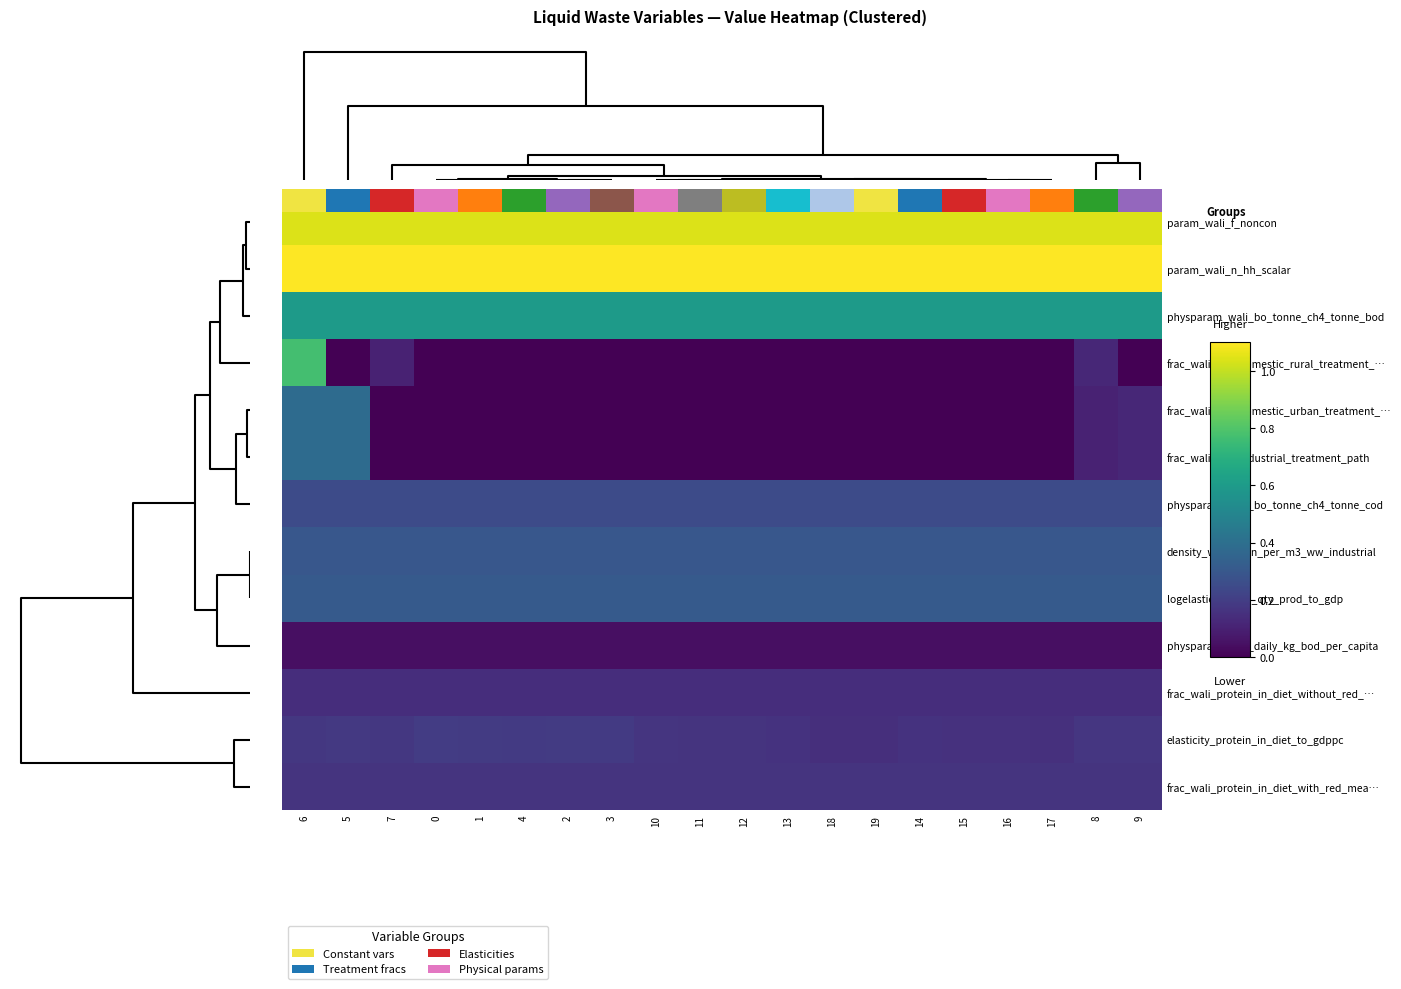

Reading left to right, what are all the values shown in this chart?

param_wali_f_noncon: 6=1.0	5=1.0	7=1.0	0=1.0	1=1.0	4=1.0	2=1.0	3=1.0	10=1.0	11=1.0	12=1.0	13=1.0	18=1.0	19=1.0	14=1.0	15=1.0	16=1.0	17=1.0	8=1.0	9=1.0
param_wali_n_hh_scalar: 6=1.1	5=1.1	7=1.1	0=1.1	1=1.1	4=1.1	2=1.1	3=1.1	10=1.1	11=1.1	12=1.1	13=1.1	18=1.1	19=1.1	14=1.1	15=1.1	16=1.1	17=1.1	8=1.1	9=1.1
physparam_wali_bo_tonne_ch4_tonne_bod: 6=0.6	5=0.6	7=0.6	0=0.6	1=0.6	4=0.6	2=0.6	3=0.6	10=0.6	11=0.6	12=0.6	13=0.6	18=0.6	19=0.6	14=0.6	15=0.6	16=0.6	17=0.6	8=0.6	9=0.6
frac_wali_ww_domestic_rural_treatment_…: 6=0.8	5=0.0	7=0.1	0=0.0	1=0.0	4=0.0	2=0.0	3=0.0	10=0.0	11=0.0	12=0.0	13=0.0	18=0.0	19=0.0	14=0.0	15=0.0	16=0.0	17=0.0	8=0.1	9=0.0
frac_wali_ww_domestic_urban_treatment_…: 6=0.4	5=0.4	7=0.0	0=0.0	1=0.0	4=0.0	2=0.0	3=0.0	10=0.0	11=0.0	12=0.0	13=0.0	18=0.0	19=0.0	14=0.0	15=0.0	16=0.0	17=0.0	8=0.1	9=0.1
frac_wali_ww_industrial_treatment_path: 6=0.4	5=0.4	7=0.0	0=0.0	1=0.0	4=0.0	2=0.0	3=0.0	10=0.0	11=0.0	12=0.0	13=0.0	18=0.0	19=0.0	14=0.0	15=0.0	16=0.0	17=0.0	8=0.1	9=0.1
physparam_wali_bo_tonne_ch4_tonne_cod: 6=0.2	5=0.2	7=0.2	0=0.2	1=0.2	4=0.2	2=0.2	3=0.2	10=0.2	11=0.2	12=0.2	13=0.2	18=0.2	19=0.2	14=0.2	15=0.2	16=0.2	17=0.2	8=0.2	9=0.2
density_wali_kg_n_per_m3_ww_industrial: 6=0.3	5=0.3	7=0.3	0=0.3	1=0.3	4=0.3	2=0.3	3=0.3	10=0.3	11=0.3	12=0.3	13=0.3	18=0.3	19=0.3	14=0.3	15=0.3	16=0.3	17=0.3	8=0.3	9=0.3
logelasticity_wali_qty_prod_to_gdp: 6=0.3	5=0.3	7=0.3	0=0.3	1=0.3	4=0.3	2=0.3	3=0.3	10=0.3	11=0.3	12=0.3	13=0.3	18=0.3	19=0.3	14=0.3	15=0.3	16=0.3	17=0.3	8=0.3	9=0.3
physparam_wali_daily_kg_bod_per_capita: 6=0.0	5=0.0	7=0.0	0=0.0	1=0.0	4=0.0	2=0.0	3=0.0	10=0.0	11=0.0	12=0.0	13=0.0	18=0.0	19=0.0	14=0.0	15=0.0	16=0.0	17=0.0	8=0.0	9=0.0
frac_wali_protein_in_diet_without_red_…: 6=0.1	5=0.1	7=0.1	0=0.1	1=0.1	4=0.1	2=0.1	3=0.1	10=0.1	11=0.1	12=0.1	13=0.1	18=0.1	19=0.1	14=0.1	15=0.1	16=0.1	17=0.1	8=0.1	9=0.1
elasticity_protein_in_diet_to_gdppc: 6=0.2	5=0.2	7=0.2	0=0.2	1=0.2	4=0.2	2=0.2	3=0.2	10=0.2	11=0.2	12=0.2	13=0.2	18=0.1	19=0.1	14=0.2	15=0.2	16=0.2	17=0.2	8=0.2	9=0.2
frac_wali_protein_in_diet_with_red_mea…: 6=0.2	5=0.2	7=0.2	0=0.2	1=0.2	4=0.2	2=0.2	3=0.2	10=0.2	11=0.2	12=0.2	13=0.2	18=0.2	19=0.2	14=0.2	15=0.2	16=0.2	17=0.2	8=0.2	9=0.2